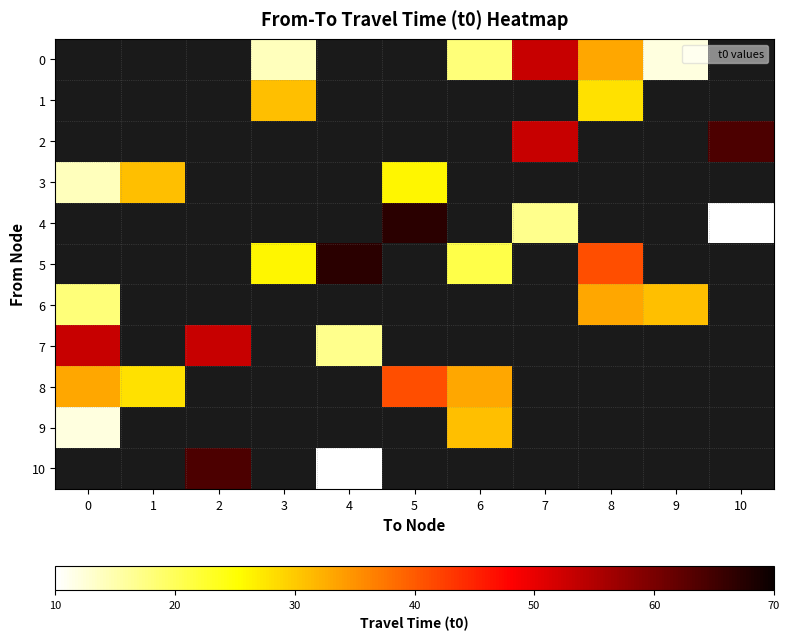

Between 1 and 9, which is larger?

9